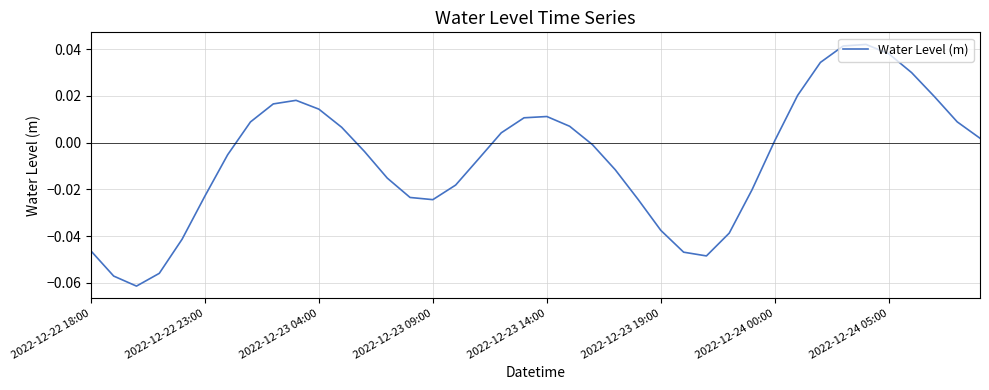

Does the chart have visible grid lines?

Yes